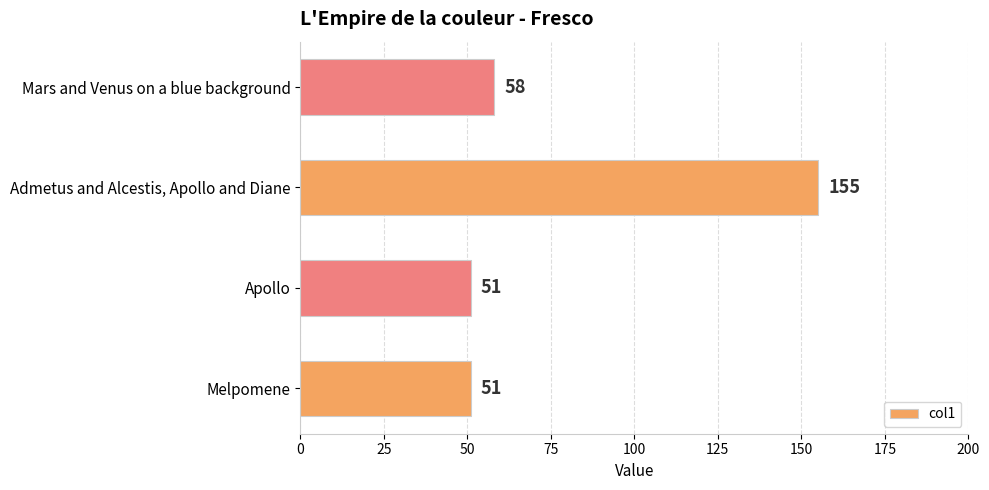

Reading bottom to top, extract all data points from this chart.

Melpomene=51	Apollo=51	Admetus and Alcestis, Apollo and Diane=155	Mars and Venus on a blue background=58